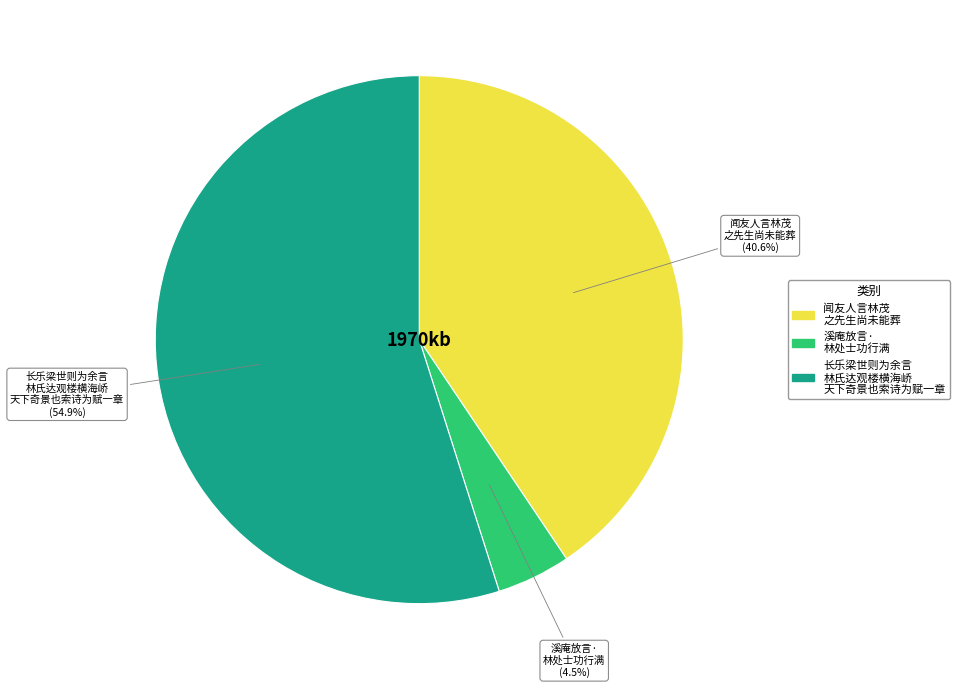

Is there a majority slice in this chart?

Yes